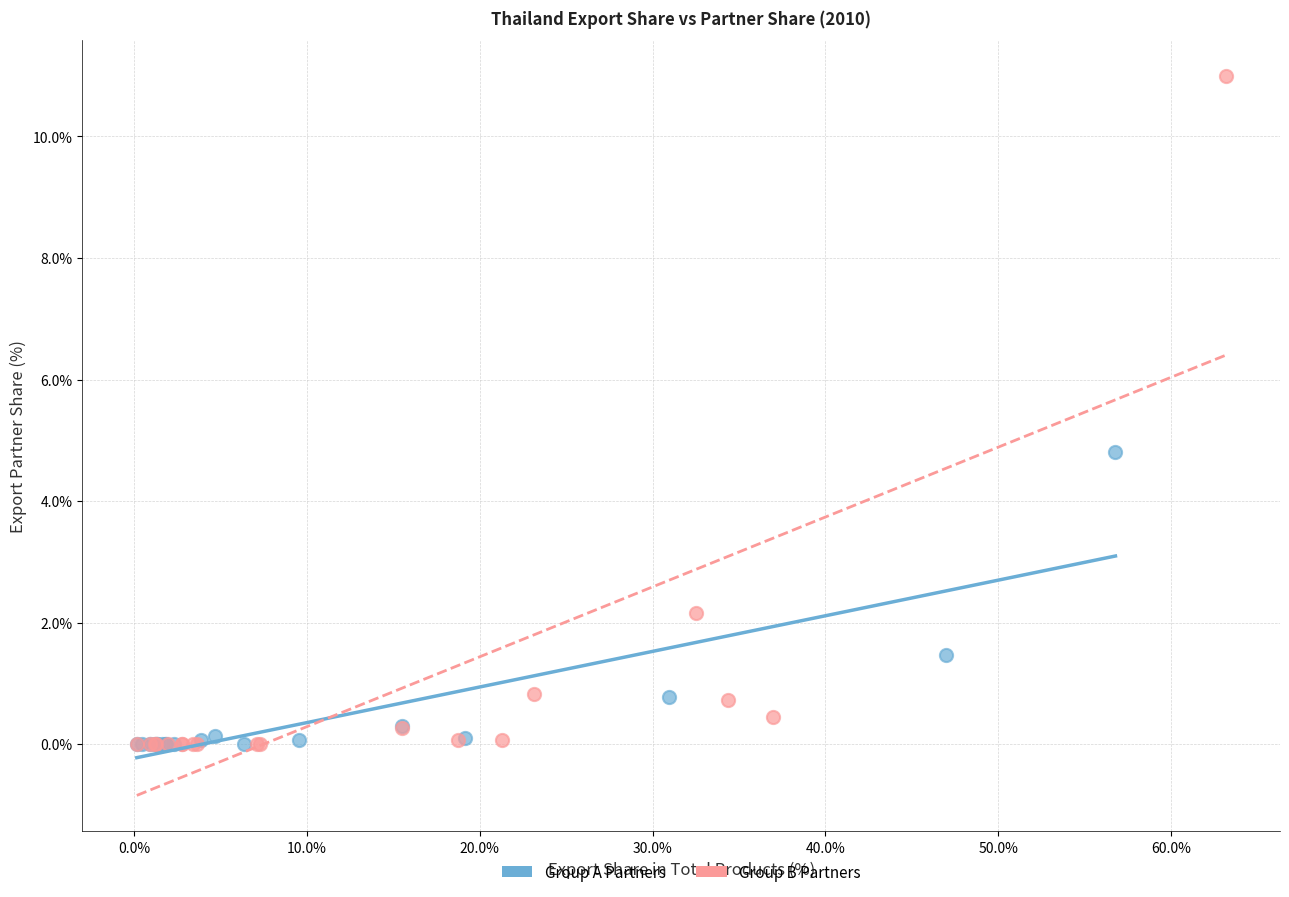

Which series reaches the maximum Y coordinate?

Group B Partners